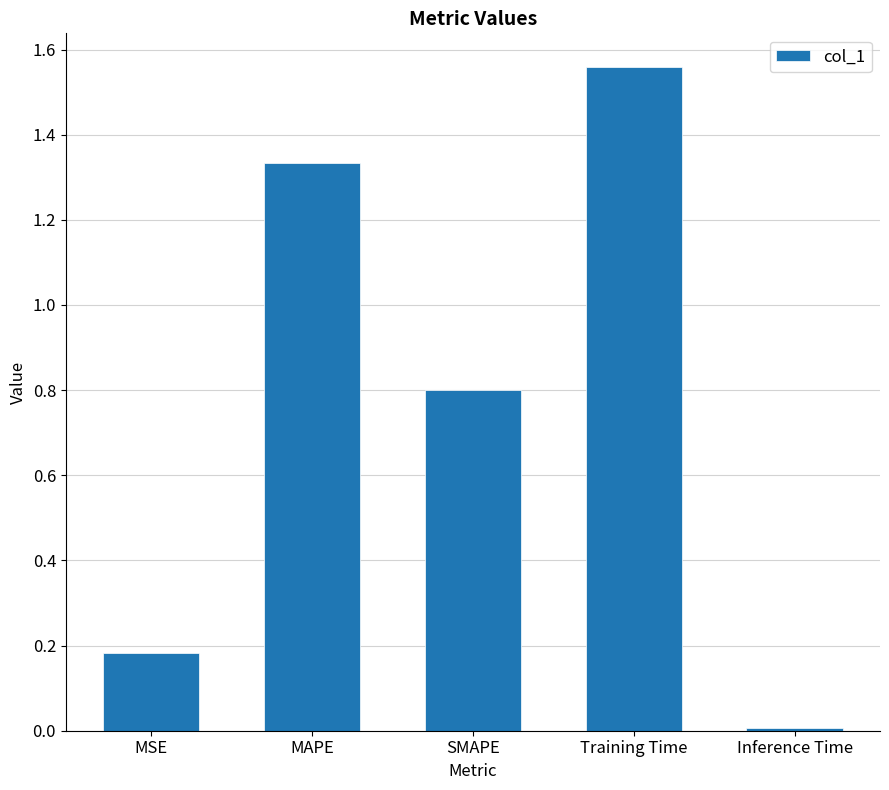

How many bars are there in total?

5